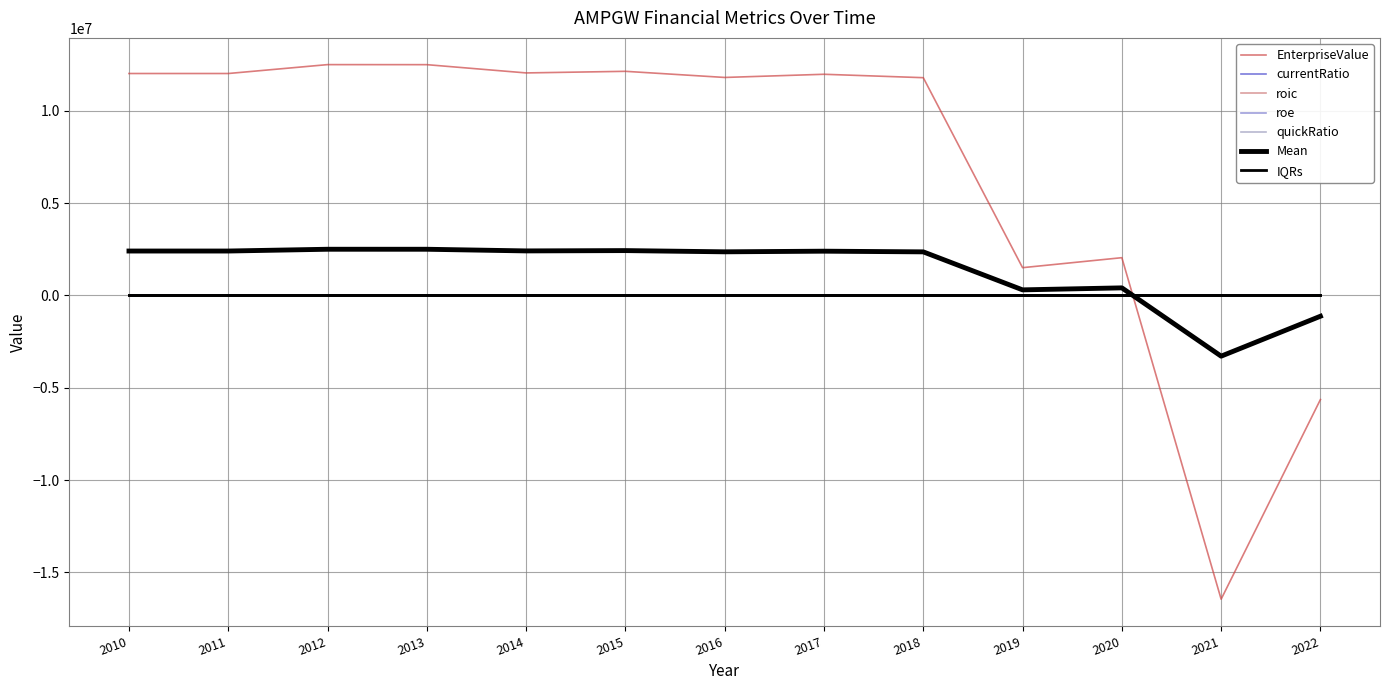

How many interior local peaks does the roic series have?

3